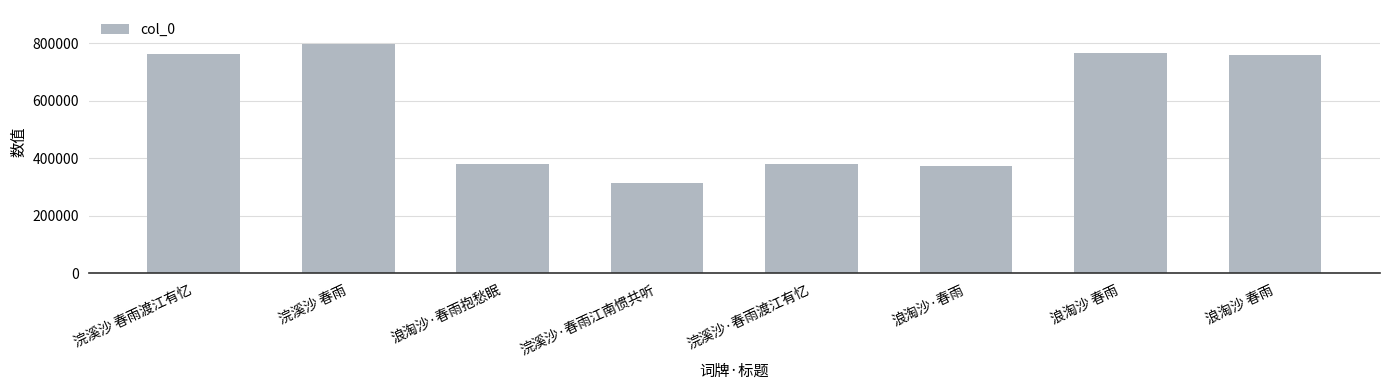

Are the bars grouped side by side (vs. stacked)?

No